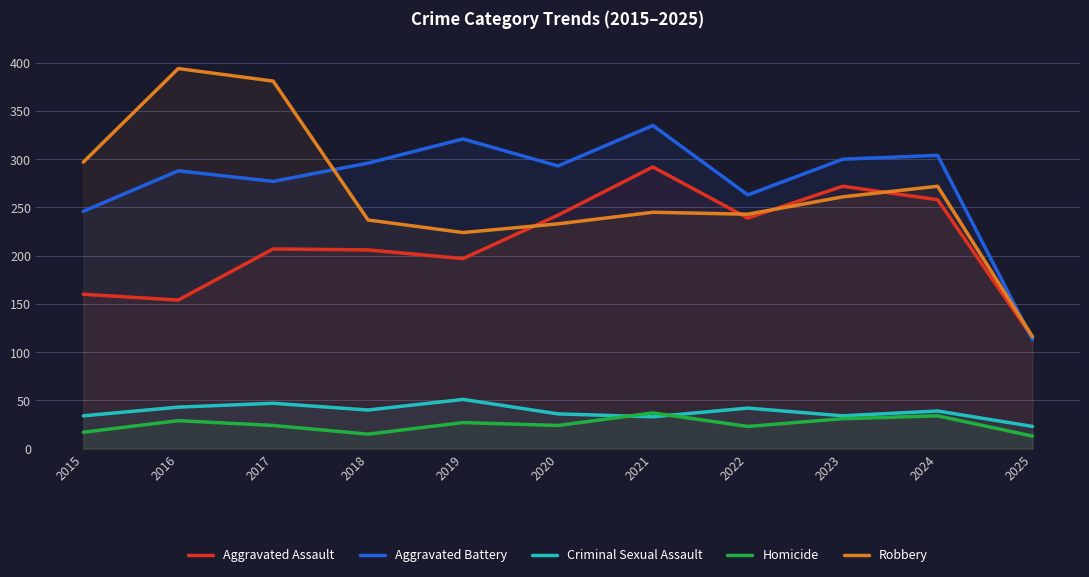

What is the sum of the Robbery values at 2016 and 2024?

666